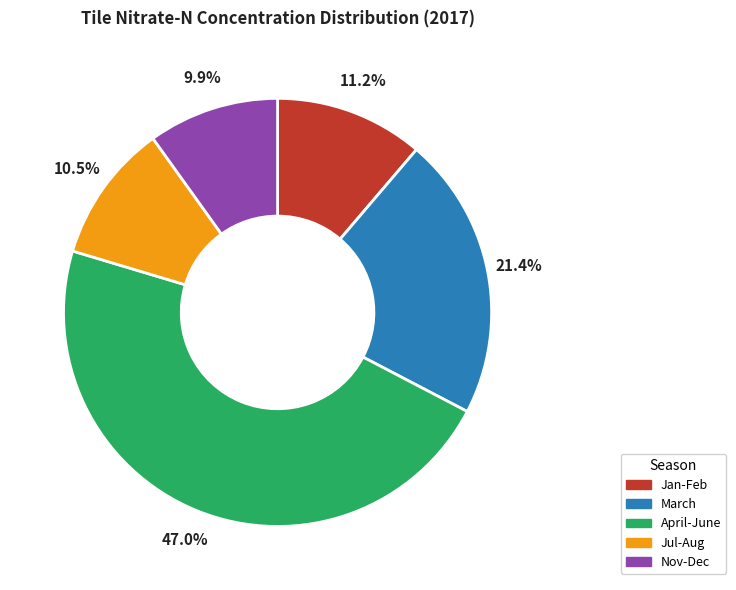

Does Jan-Feb represent more than half of the total?

No